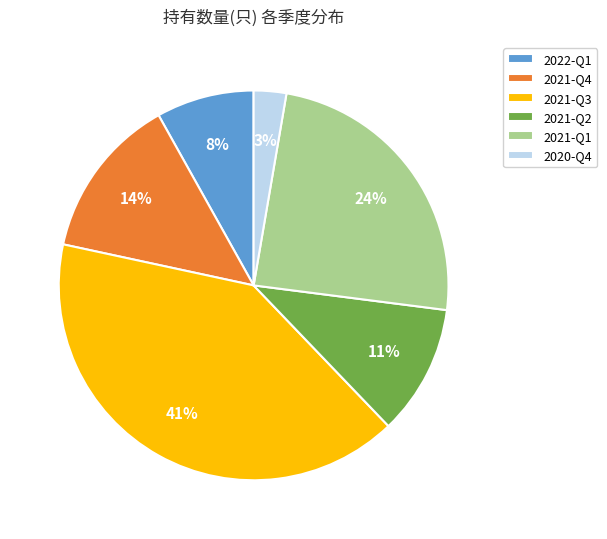

Is it true that 2021-Q4 is 14% of the pie?

True